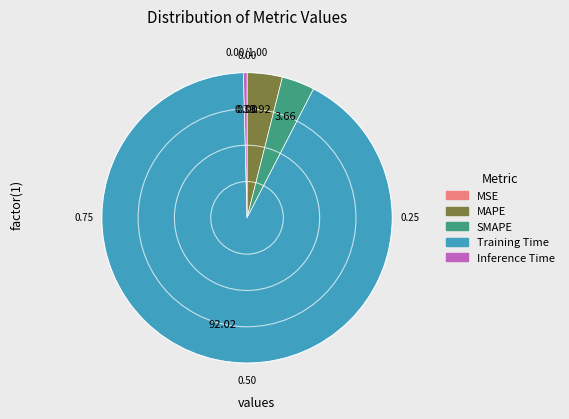

What is the largest slice in the pie chart?

Training Time